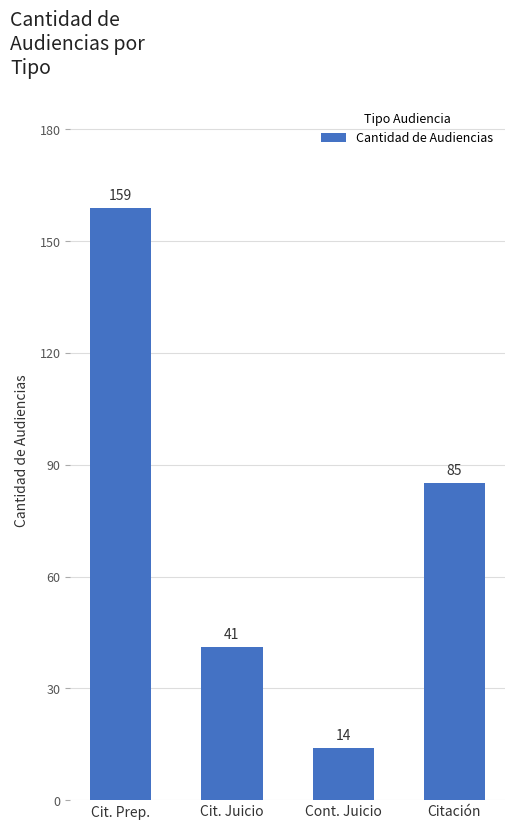

Where is the data nearest to the value 86?

Citación